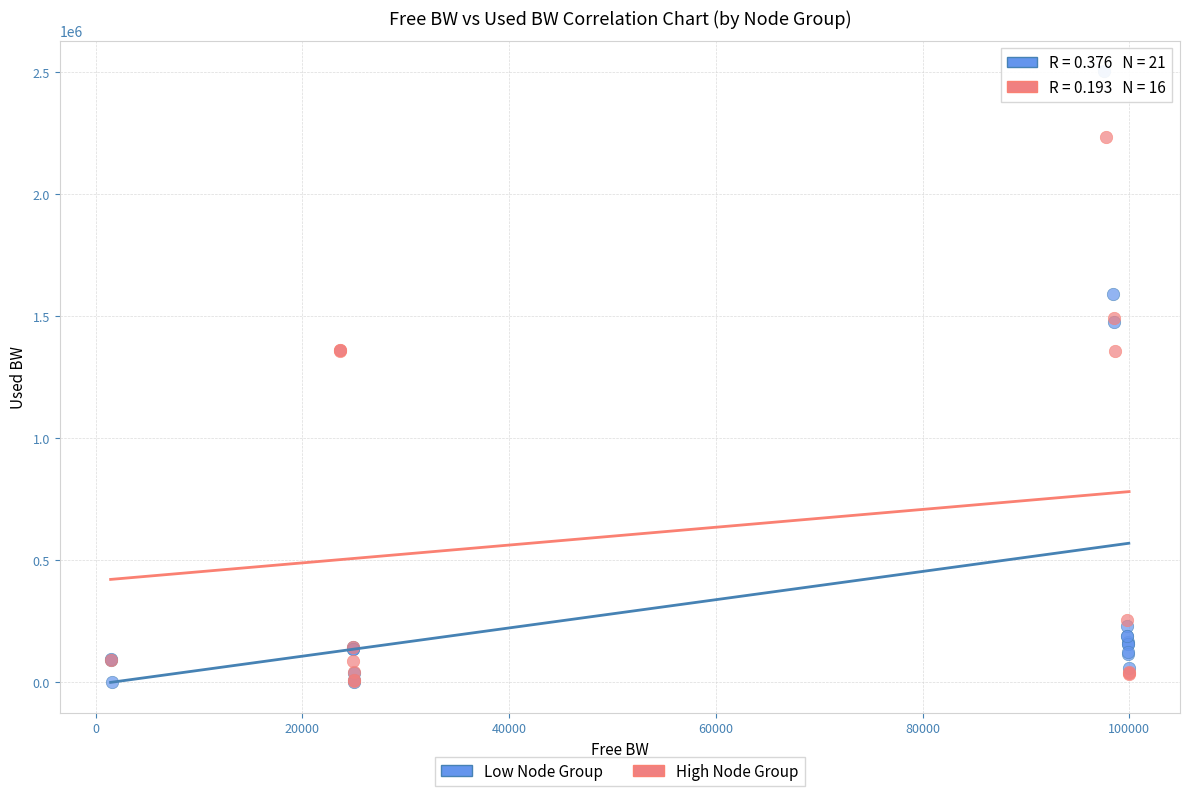

Which series reaches the maximum Y coordinate?

Low Node Group